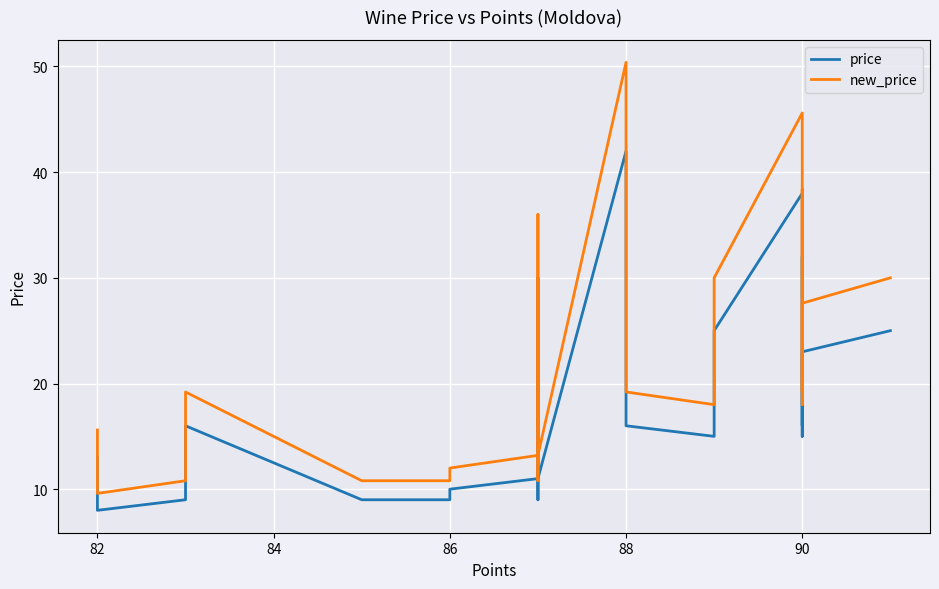

True or false: new_price and price intersect in this chart.

False